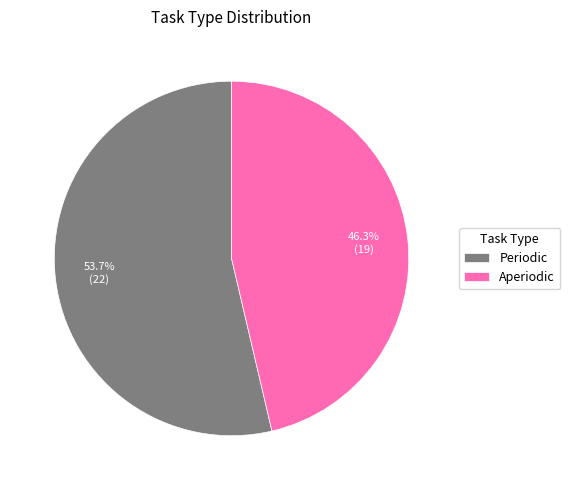

True or false: Periodic accounts for 54% of the total.

True